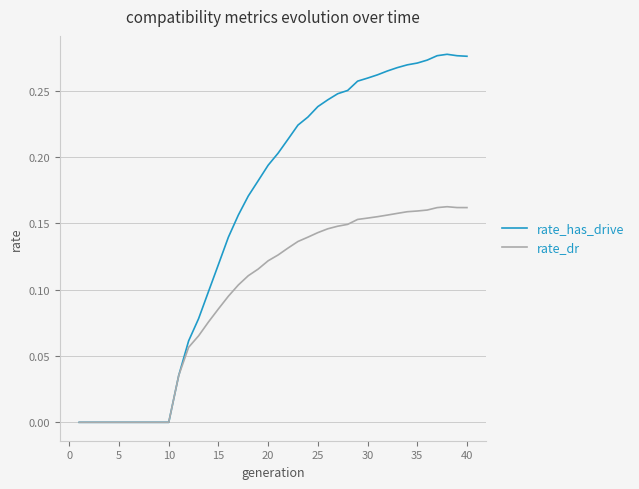

Which series has the largest total across all categories?

rate_has_drive